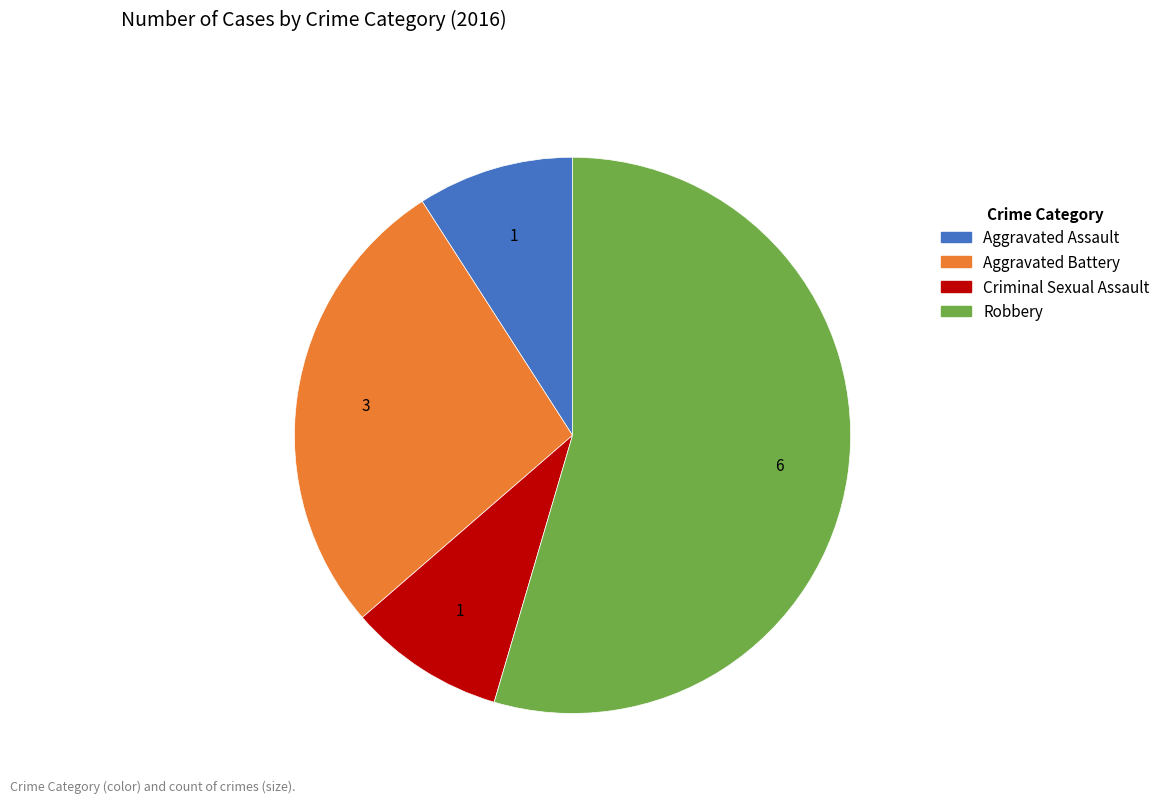

Which category has the biggest portion of the pie?

Robbery